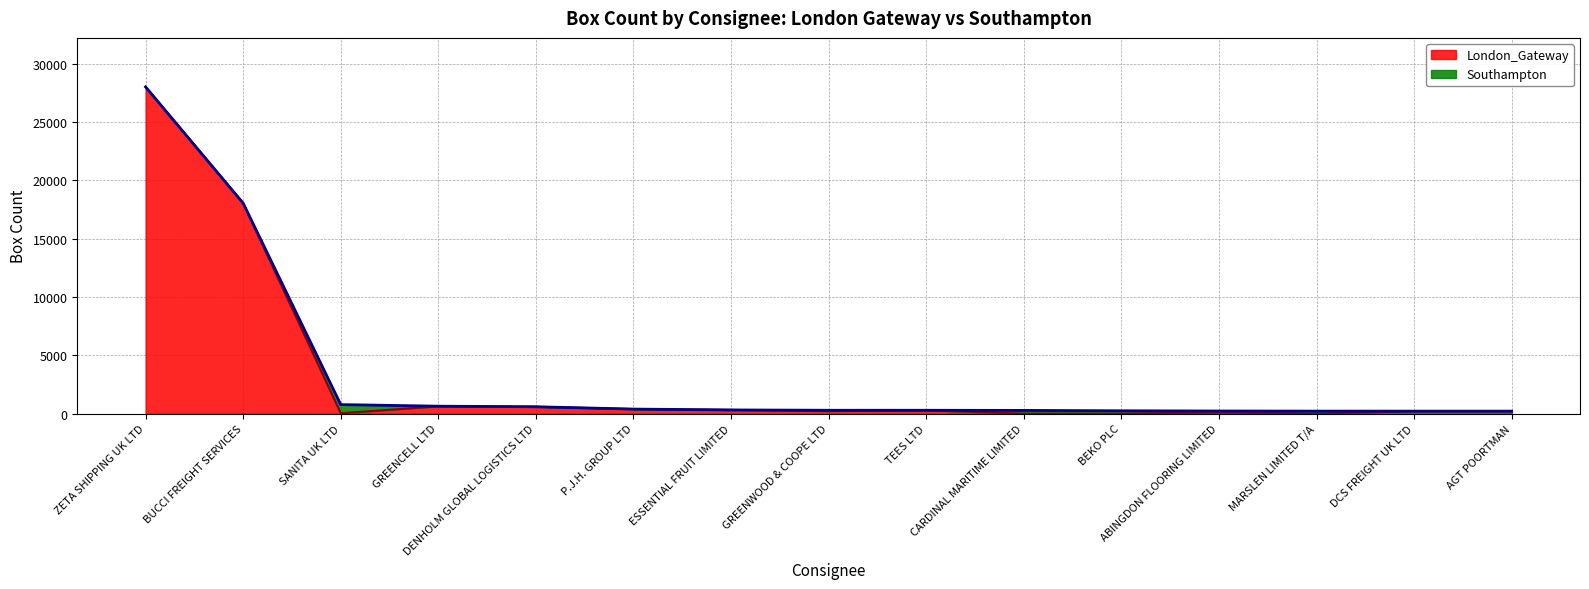

At which label is the value closest to 14009?

BUCCI FREIGHT SERVICES